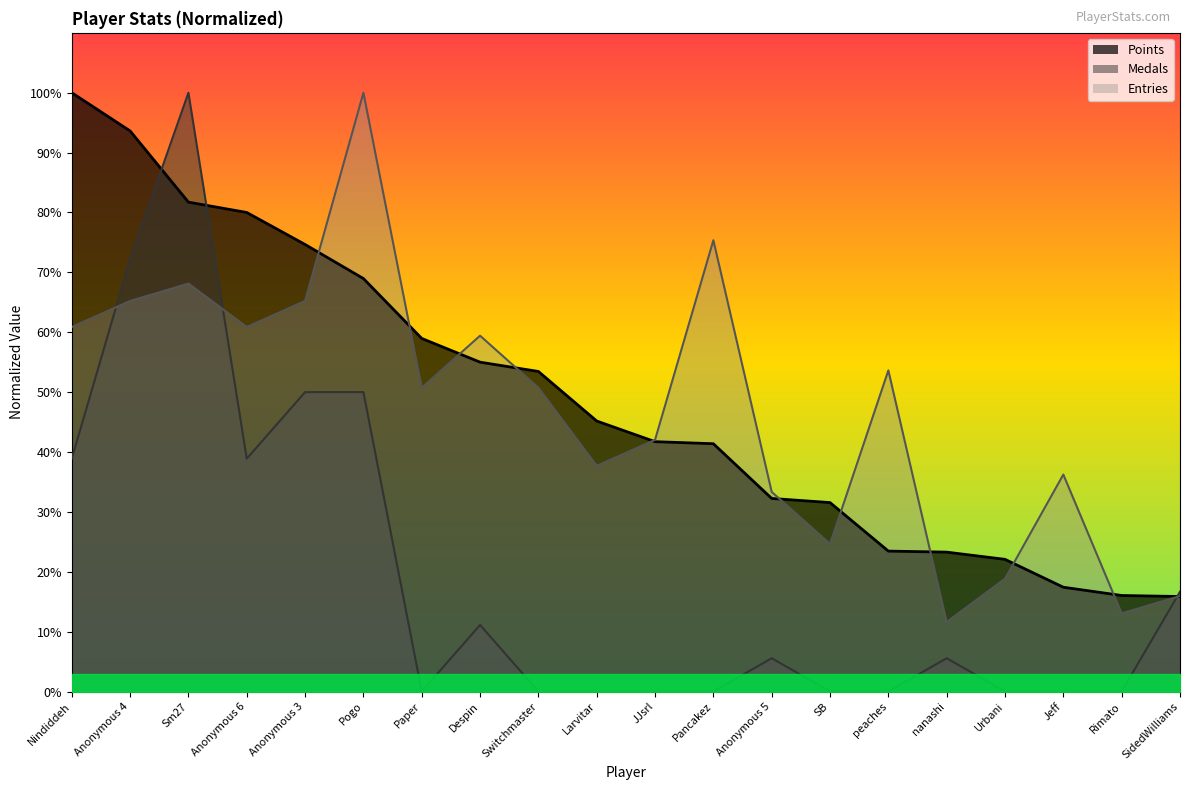

True or false: Points has more than 2 interior local peaks.

False